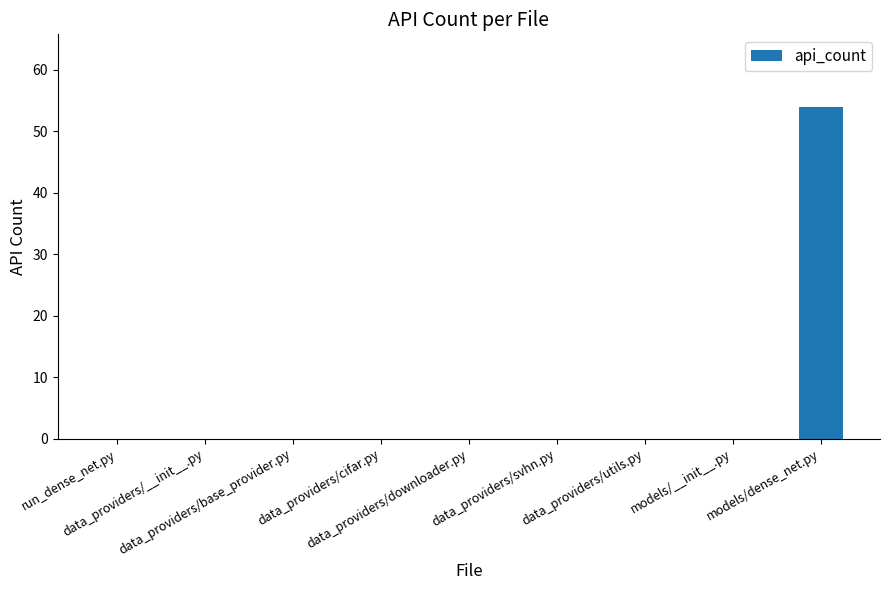

Reading right to left, extract all data points from this chart.

54	0	0	0	0	0	0	0	0